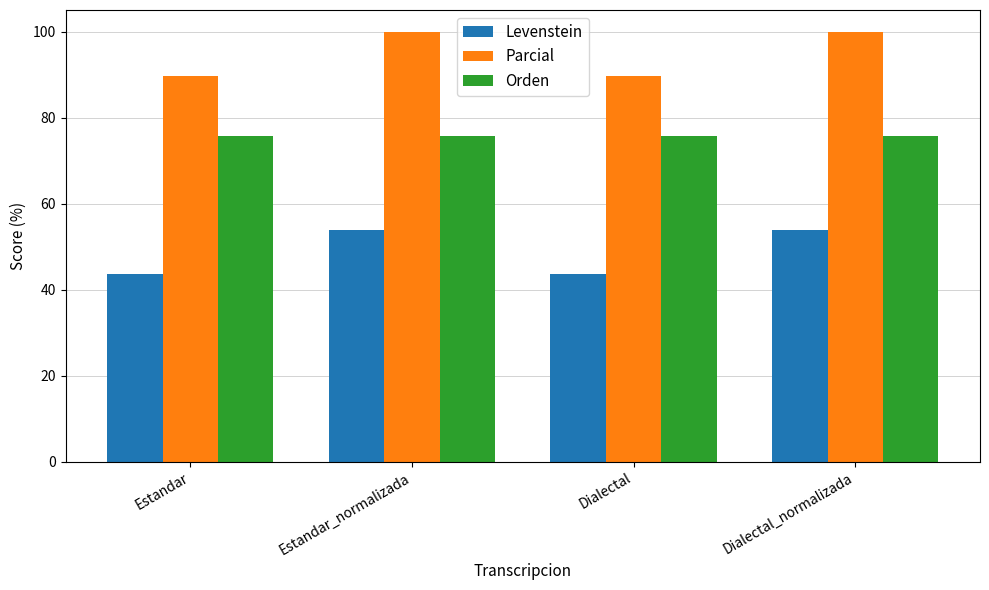

Reading right to left, transcribe all the data shown in this chart.

Levenstein: Dialectal_normalizada=53.8	Dialectal=43.8	Estandar_normalizada=53.8	Estandar=43.8
Parcial: Dialectal_normalizada=100.0	Dialectal=89.7	Estandar_normalizada=100.0	Estandar=89.7
Orden: Dialectal_normalizada=75.7	Dialectal=75.7	Estandar_normalizada=75.7	Estandar=75.7